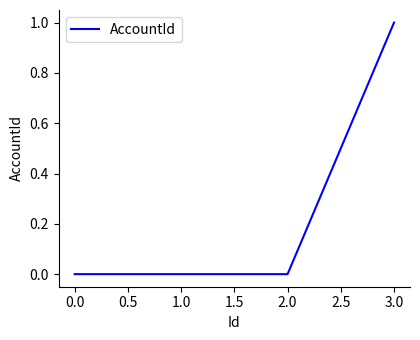

What position from the right is 2.0?

2